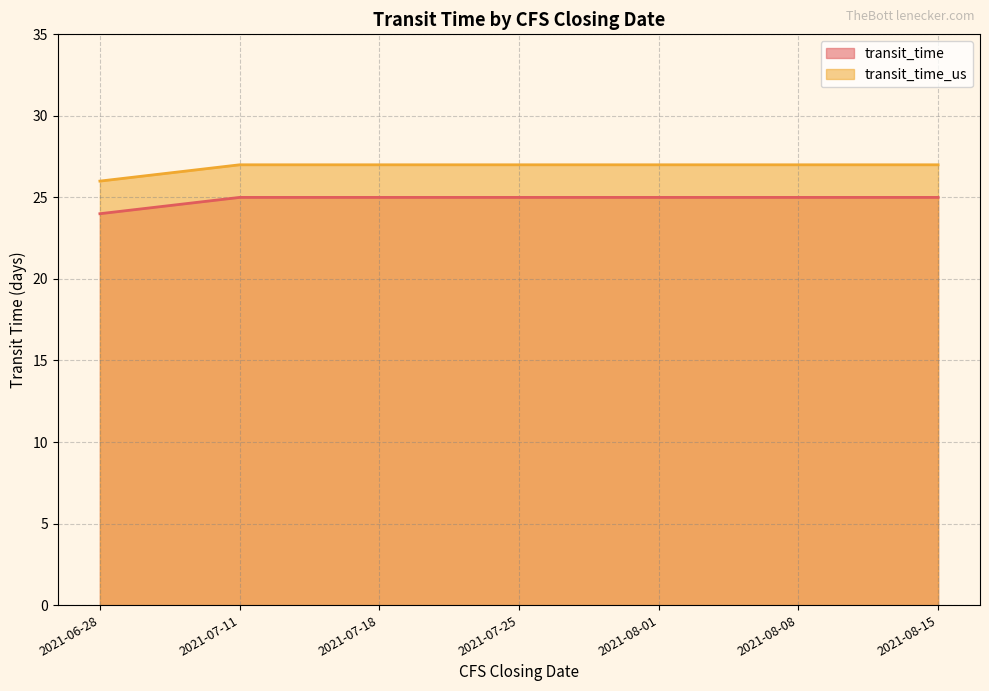

How many transit_time_us values are between 27 and 28?

6